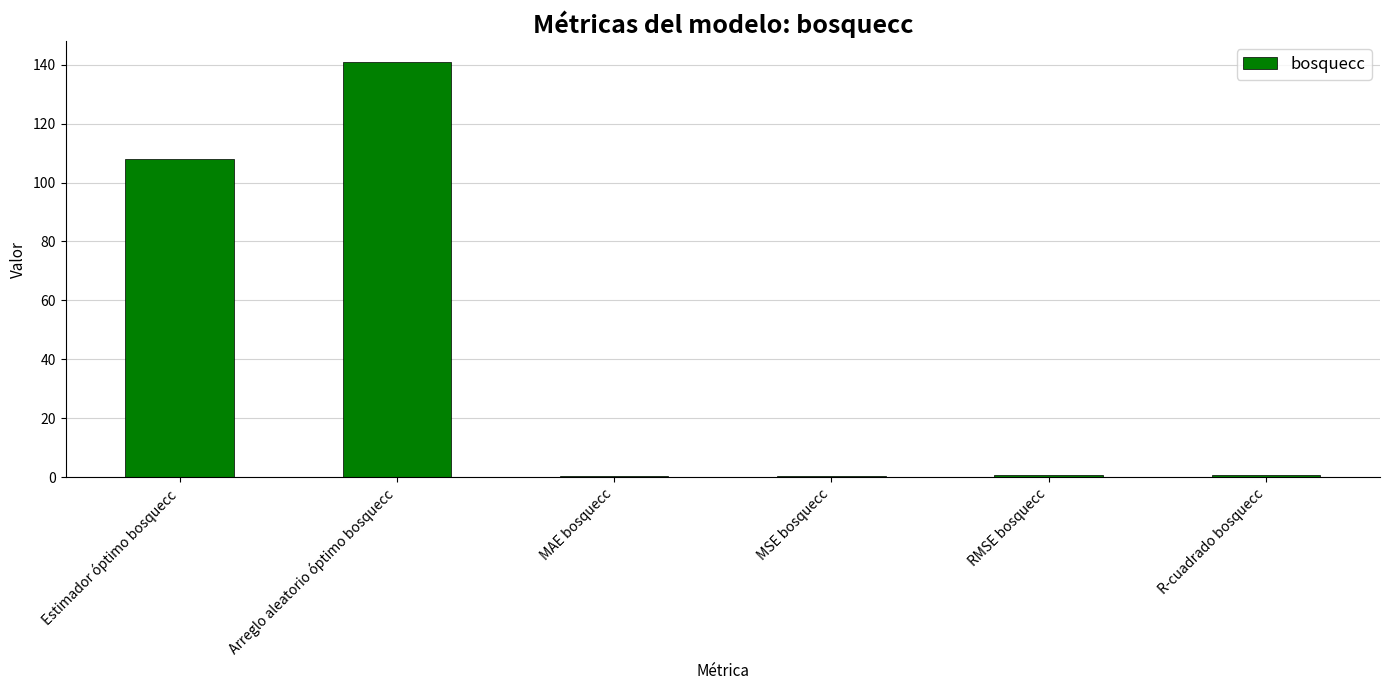

Between Estimador óptimo bosquecc and MAE bosquecc, which is larger?

Estimador óptimo bosquecc